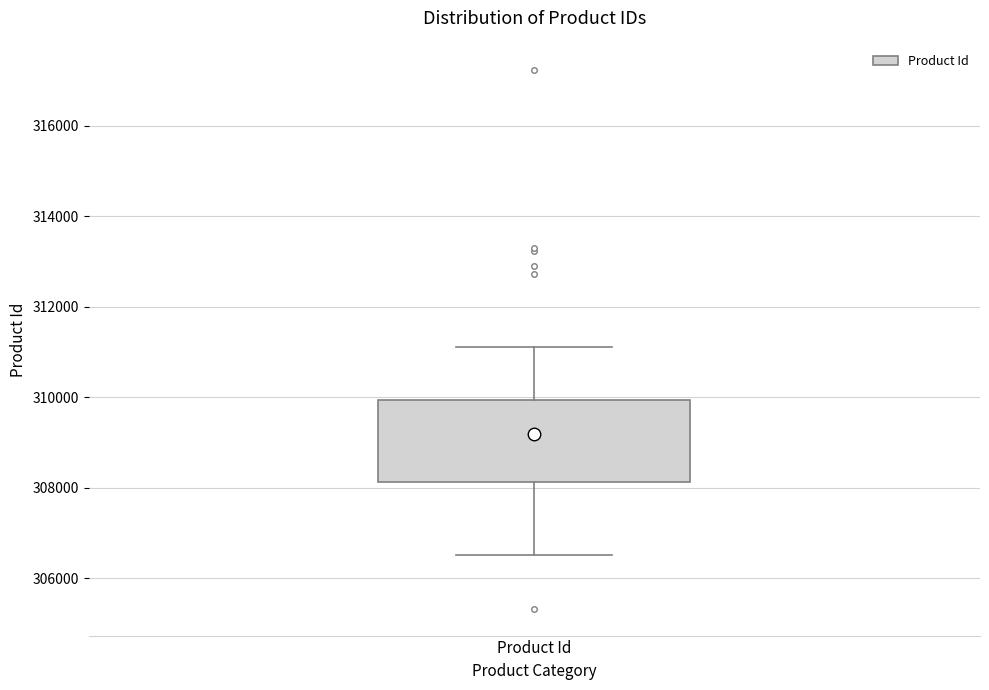

Transcribe this box plot: give where the median line is, the range the box spans, and where the two whiskers end, as read against the y-axis. The values are not printed on the chart, so give them approximately, as read against the axis.

median 309200, box 308200 to 310000, whiskers 306600 to 311200